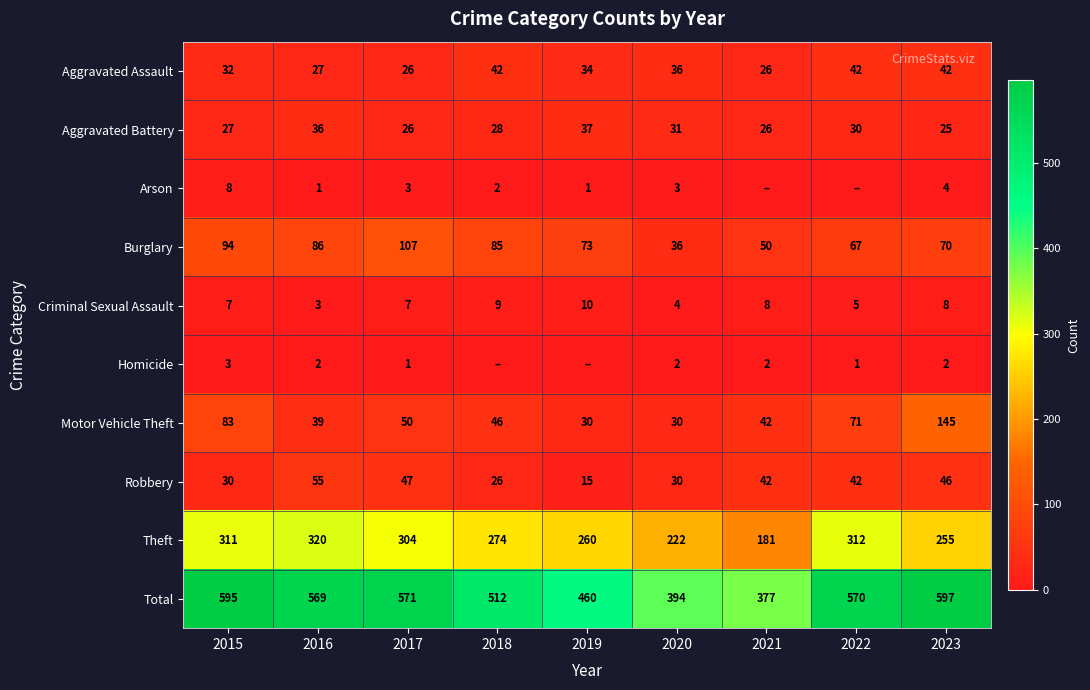

Which category has the lowest value in the Total series?

2021